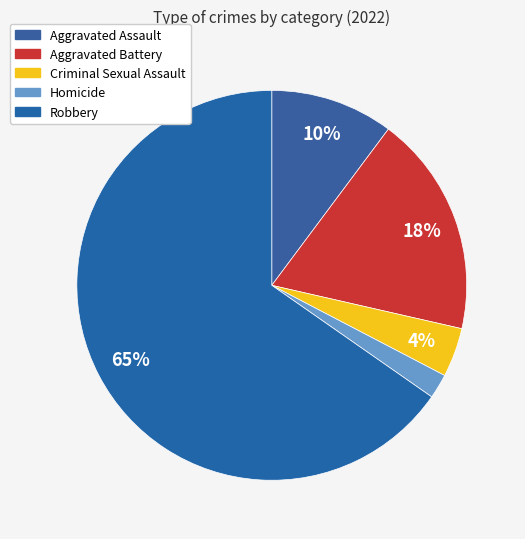

How many segments does this pie chart have?

5